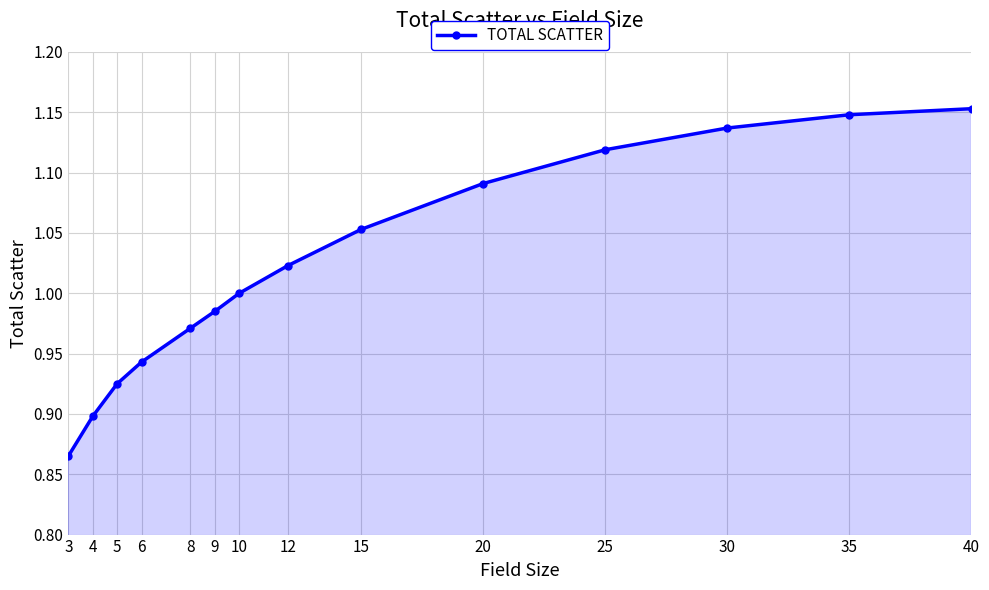

Which label corresponds to the smallest value in the chart?

3